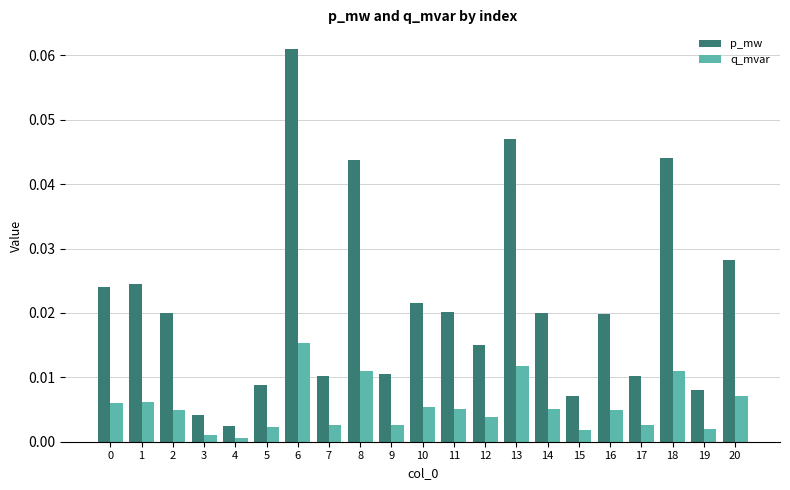

Rank the series by their average value, from lowest to highest.

q_mvar, p_mw